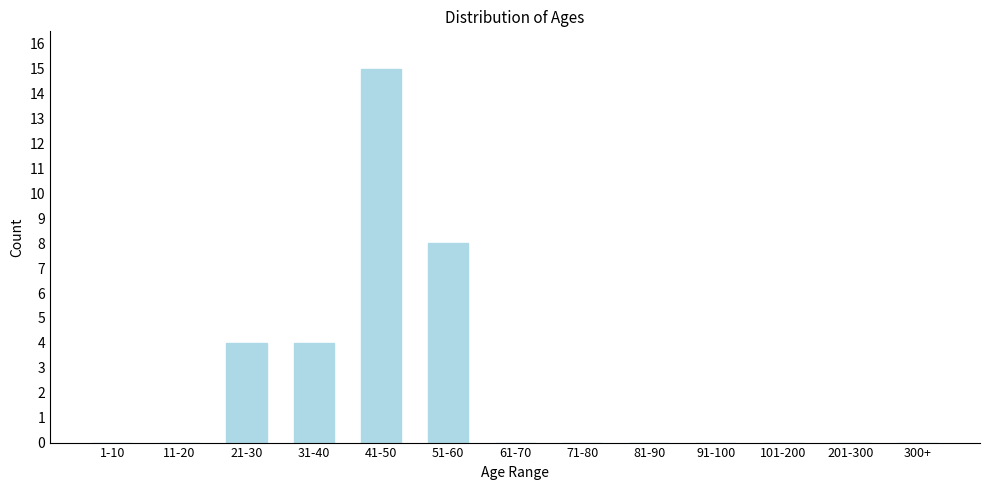

Reading left to right, list all the values displayed in this chart.

1-10=0	11-20=0	21-30=4	31-40=4	41-50=15	51-60=8	61-70=0	71-80=0	81-90=0	91-100=0	101-200=0	201-300=0	300+=0